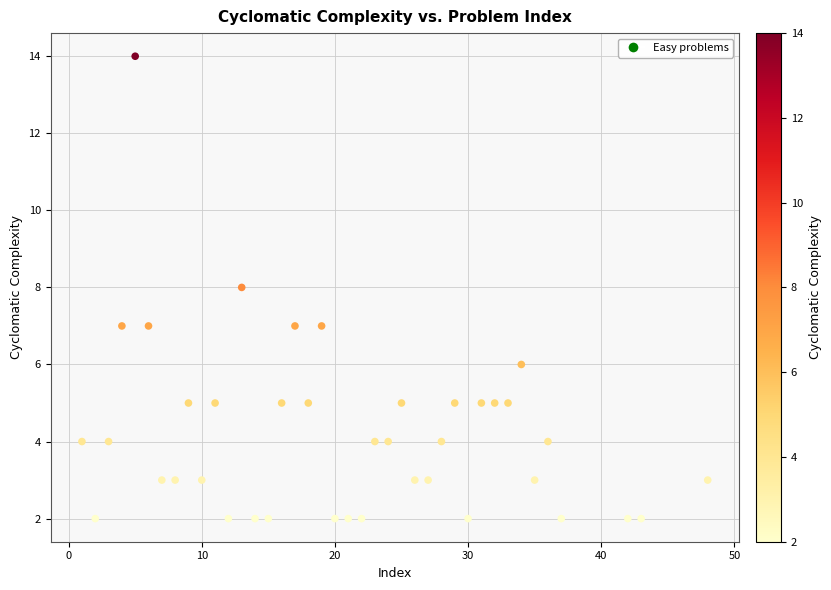

What is the range of X values (max minus min)?

47